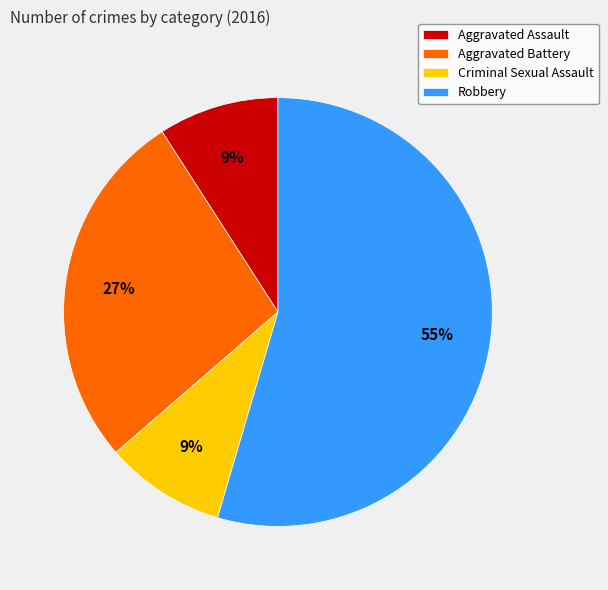

To the nearest percent, what is the combined percentage of Robbery and Aggravated Assault?

64%